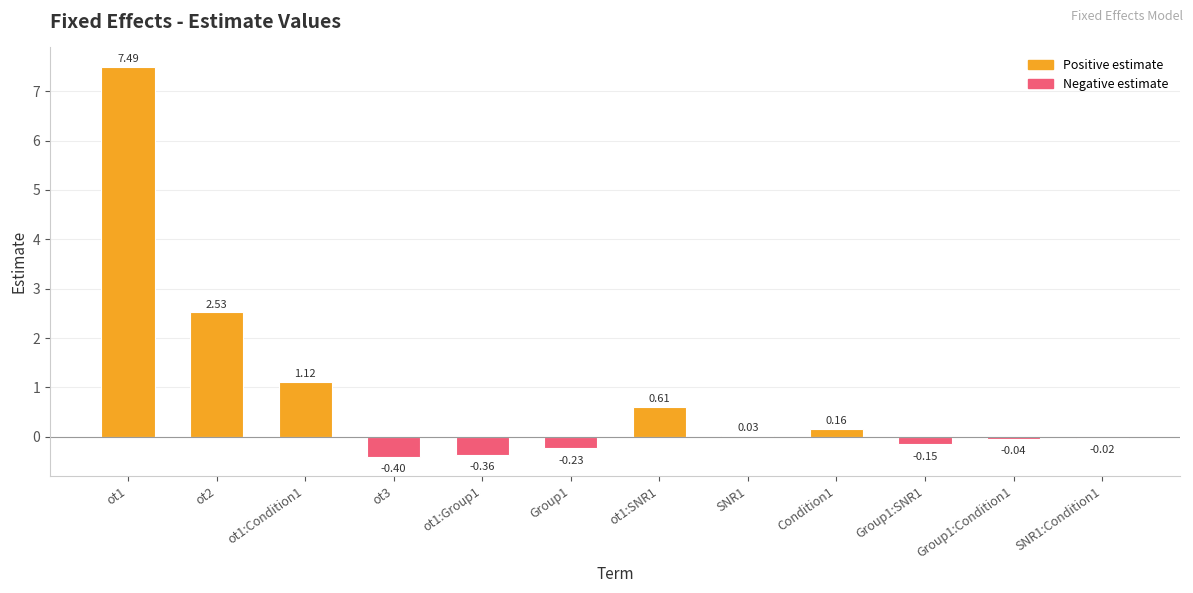

Which has a higher value, Condition1 or SNR1?

Condition1